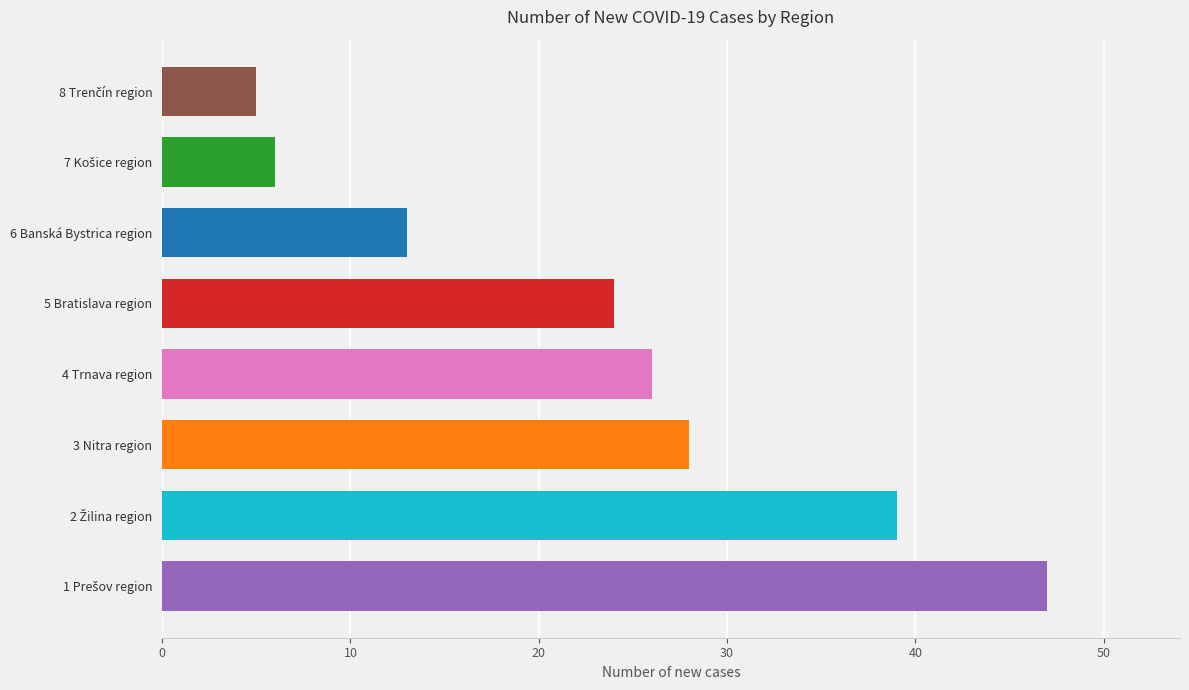

Are the bars horizontal?

Yes